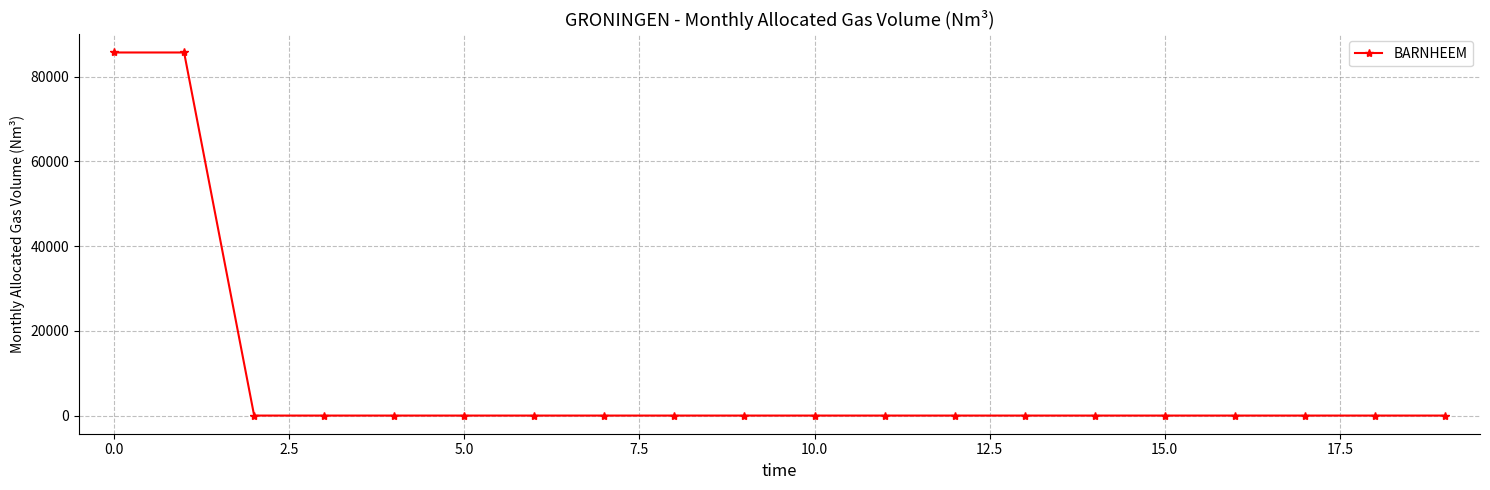

How many data points does each series have?

20